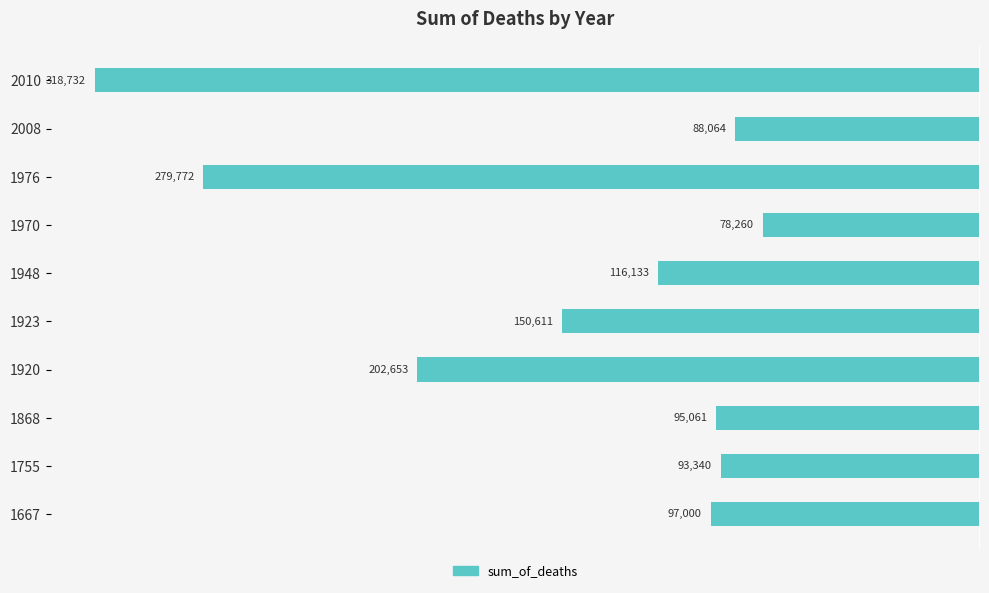

How many bars are there in total?

10